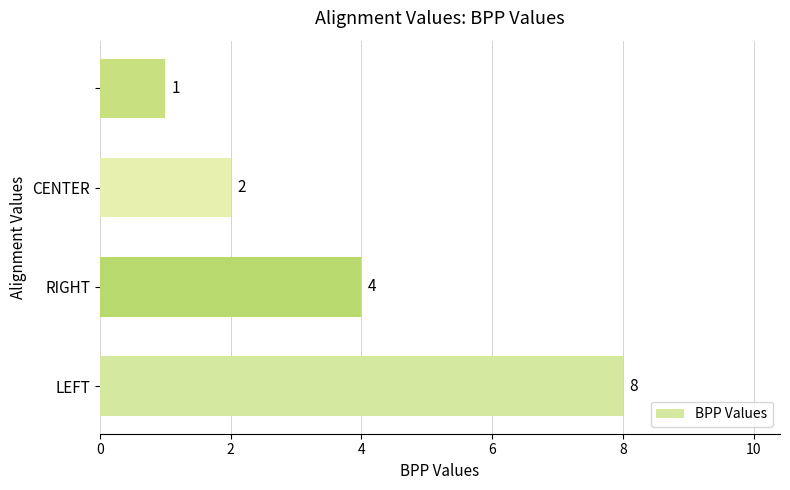

What is the average value?

4